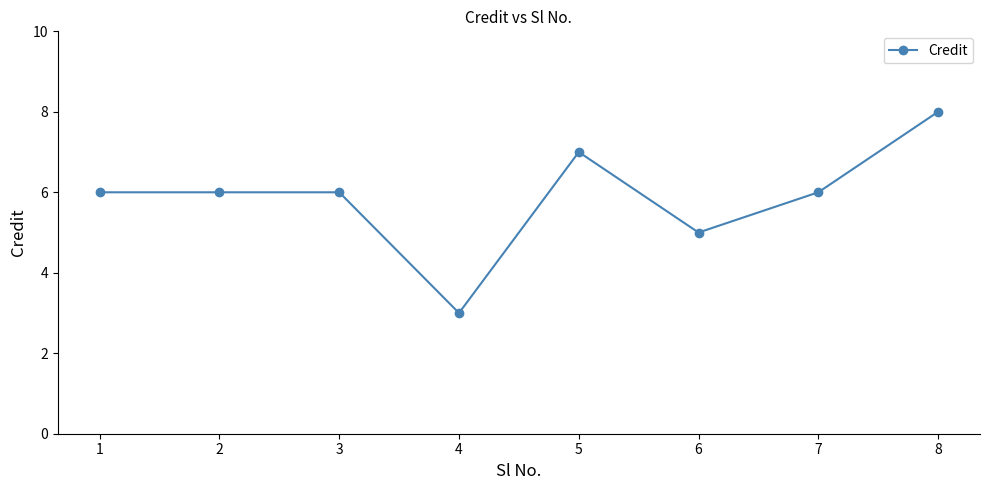

Reading right to left, transcribe all the data shown in this chart.

8	6	5	7	3	6	6	6